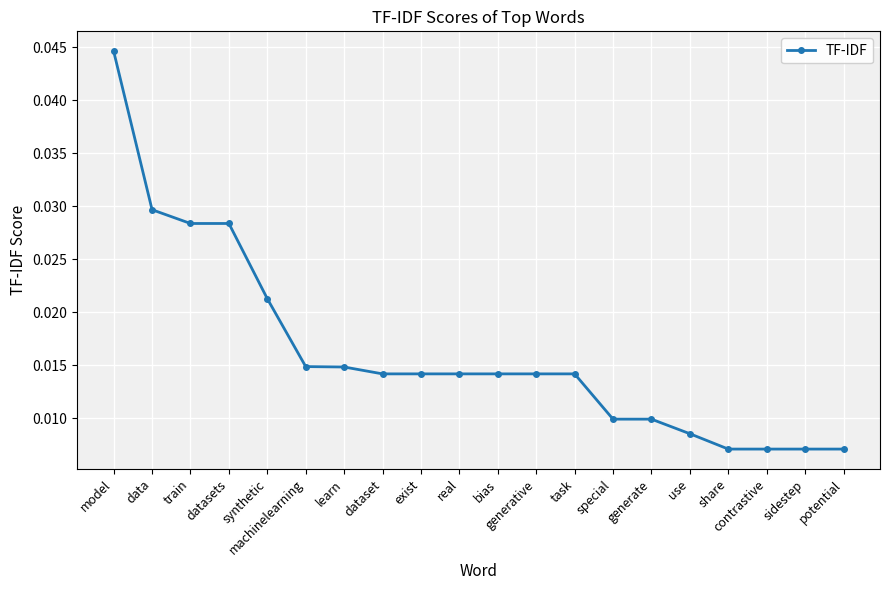

Count the values in the range 0 to 1.

20